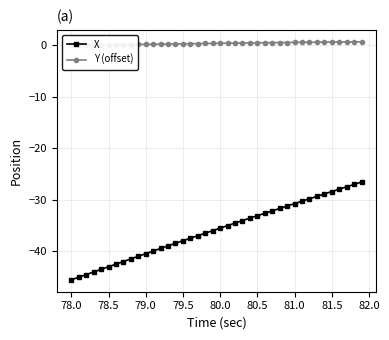

What is the minimum value for X?

-45.5